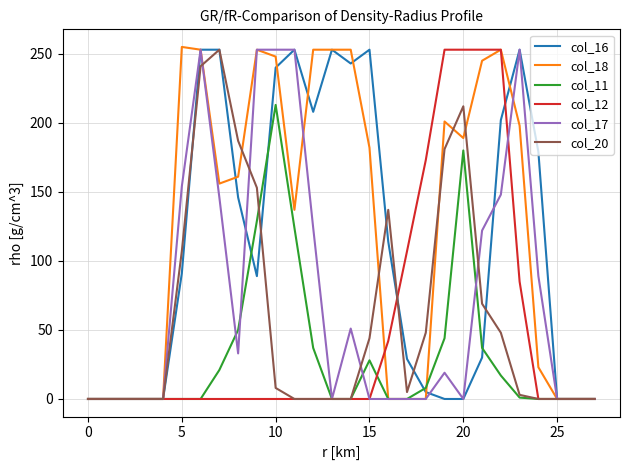

What is the maximum value shown in the chart?

255